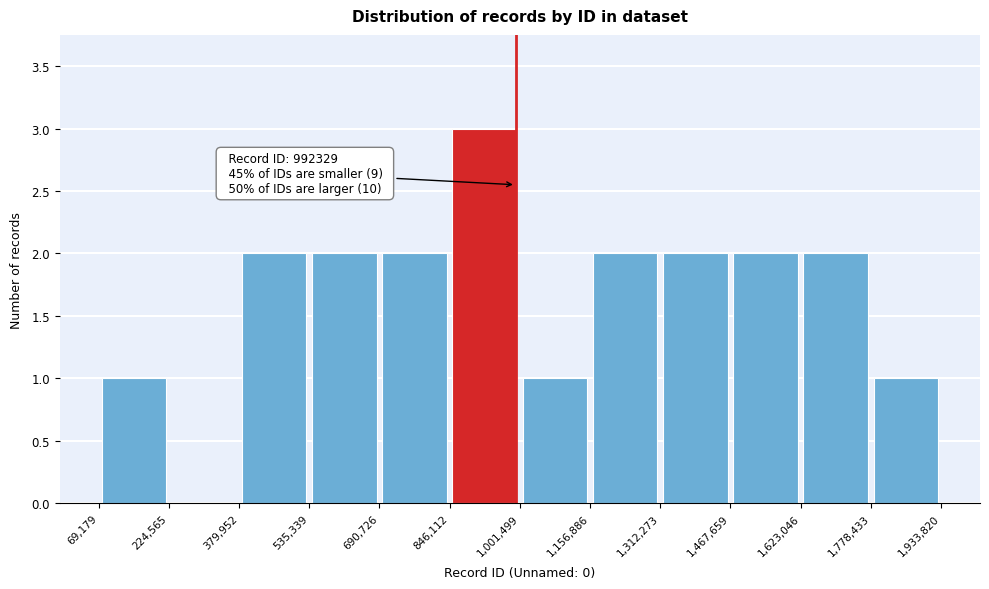

Which range on the x-axis has the tallest bar?

846,112 to 1,001,499